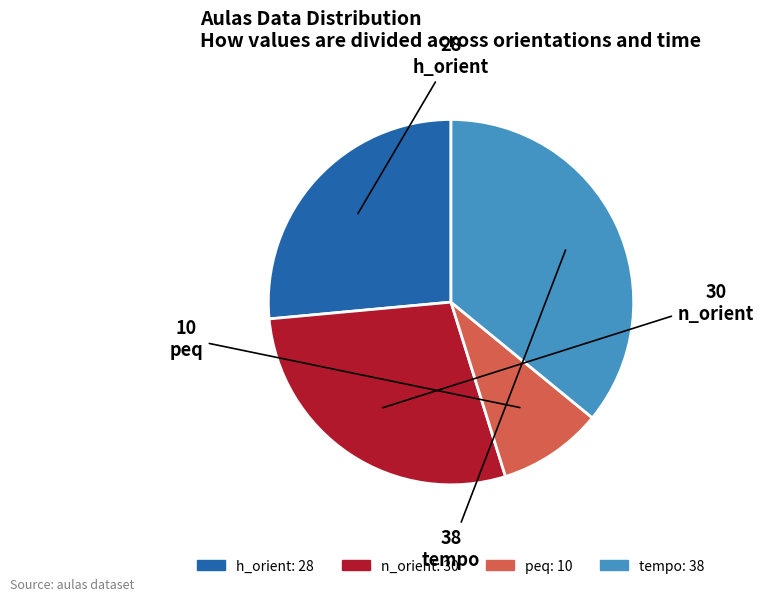

Is peq the majority of the pie?

No